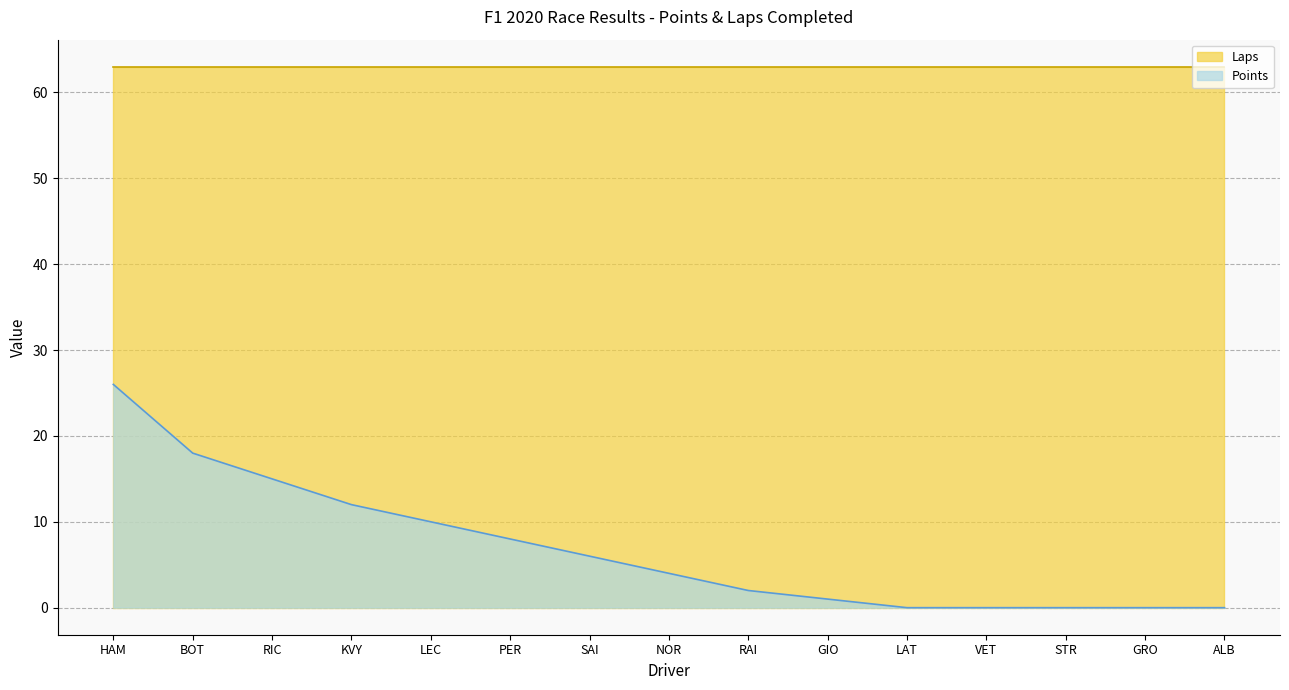

Reading left to right, extract all data points from this chart.

26	18	15	12	10	8	6	4	2	1	0	0	0	0	0